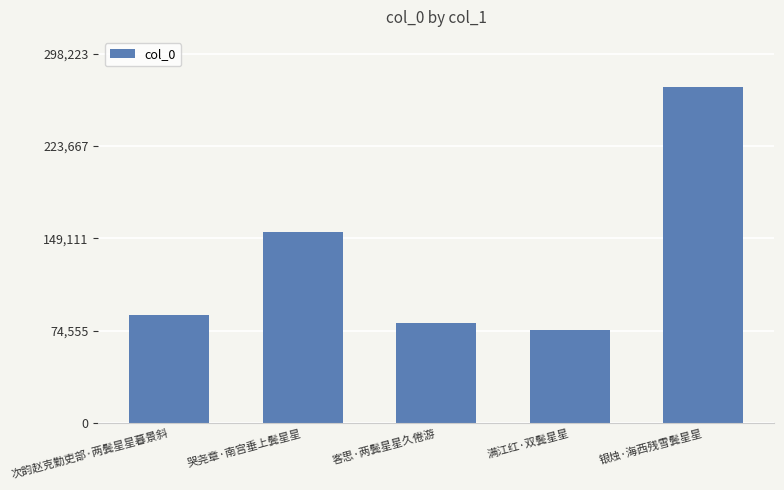

What is the sum of all values?

667921